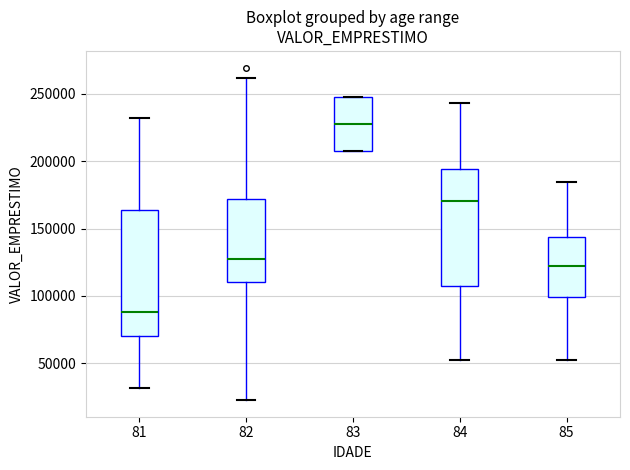

Reading left to right, read every box against the y-axis: the position of its median line, the range the box covers, and the ends of its whiskers. The values are not printed on the chart, so give them approximately, as read against the axis.

81: median 90000, box 70000 to 165000, whiskers 30000 to 230000
82: median 130000, box 110000 to 170000, whiskers 25000 to 260000
83: median 230000, box 205000 to 250000, whiskers 205000 to 250000
84: median 170000, box 105000 to 195000, whiskers 50000 to 245000
85: median 125000, box 100000 to 145000, whiskers 50000 to 185000